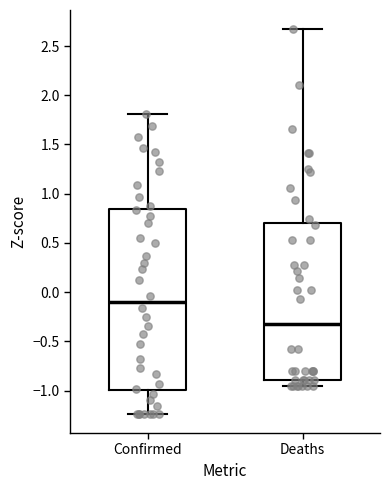

Reading left to right, read every box against the y-axis: the position of its median line, the range the box covers, and the ends of its whiskers. The values are not printed on the chart, so give them approximately, as read against the axis.

Confirmed: median -0.10, box -1.00 to 0.85, whiskers -1.25 to 1.80
Deaths: median -0.30, box -0.90 to 0.70, whiskers -0.95 to 2.65